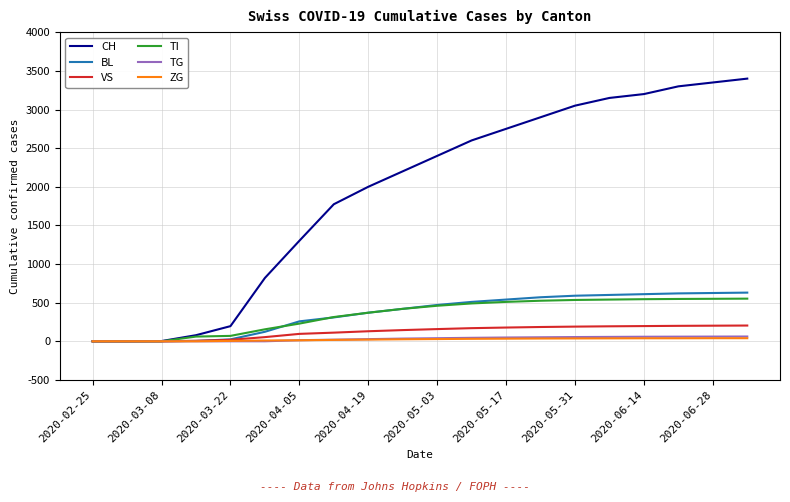

What are all the series names shown in the legend?

CH, BL, VS, TI, TG, ZG